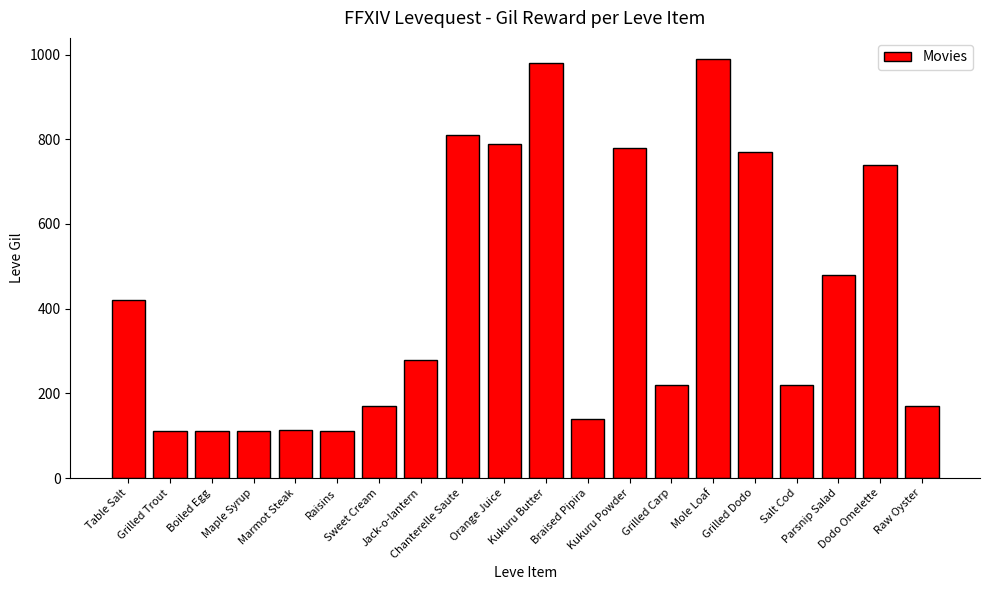

Which has a higher value, Kukuru Butter or Boiled Egg?

Kukuru Butter